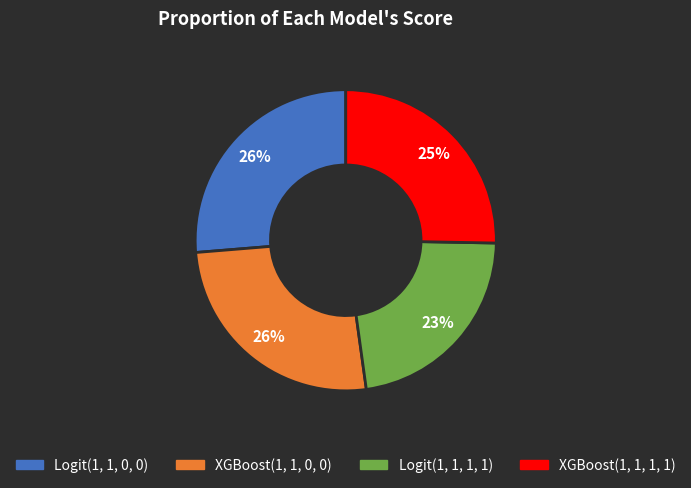

What percentage is the XGBoost(1, 1, 1, 1) slice, to the nearest percent?

25%